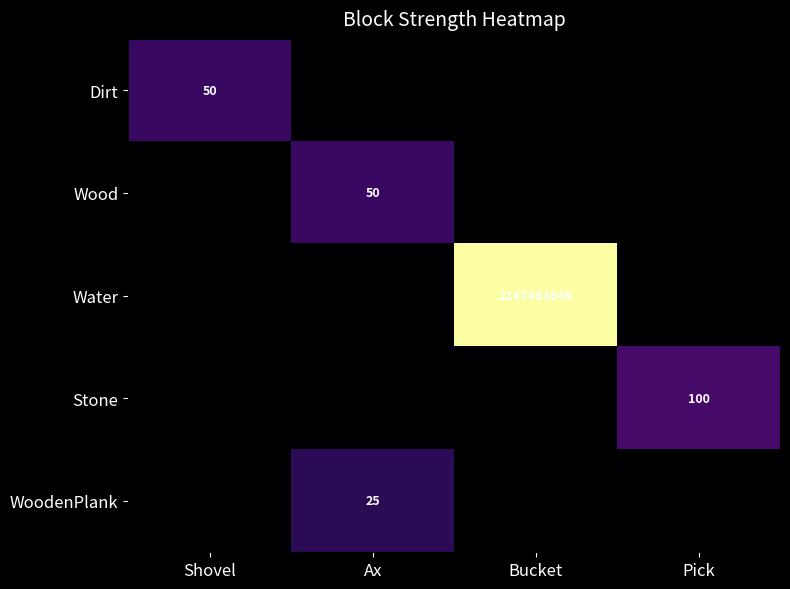

The value of Stone at Pick is 100. True or false?

True